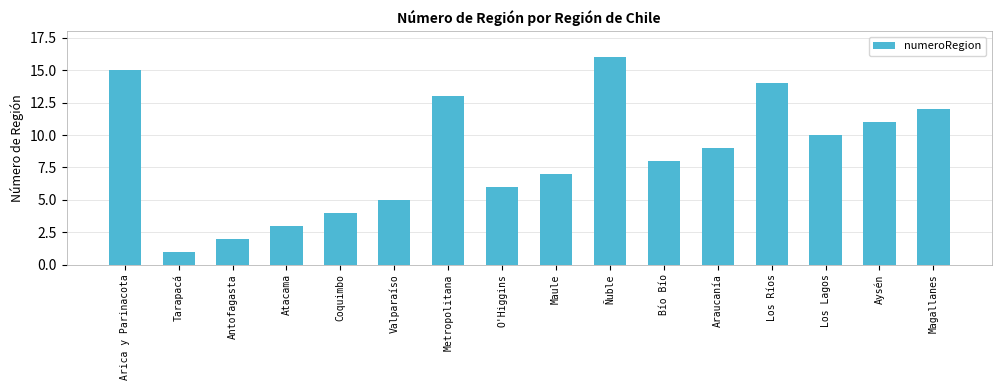

List the labels in order of value, largest first.

Ñuble, Arica y Parinacota, Los Ríos, Metropolitana, Magallanes, Aysén, Los Lagos, Araucanía, Bío Bío, Maule, O'Higgins, Valparaíso, Coquimbo, Atacama, Antofagasta, Tarapacá